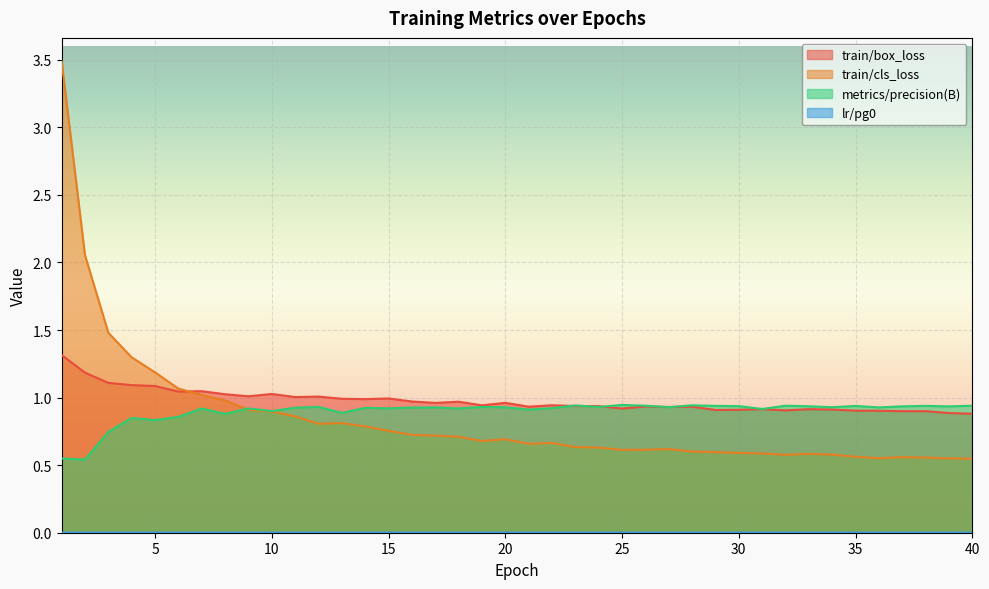

Reading left to right, what are all the values shown in this chart?

train/box_loss: 1.3	1.2	1.1	1.1	1.1	1.0	1.0	1.0	1.0	1.0	1.0	1.0	1.0	1.0	1.0	1.0	1.0	1.0	0.9	1.0	0.9	0.9	0.9	0.9	0.9	0.9	0.9	0.9	0.9	0.9	0.9	0.9	0.9	0.9	0.9	0.9	0.9	0.9	0.9	0.9
train/cls_loss: 3.5	2.1	1.5	1.3	1.2	1.1	1.0	1.0	0.9	0.9	0.9	0.8	0.8	0.8	0.8	0.7	0.7	0.7	0.7	0.7	0.7	0.7	0.6	0.6	0.6	0.6	0.6	0.6	0.6	0.6	0.6	0.6	0.6	0.6	0.6	0.6	0.6	0.6	0.6	0.5
metrics/precision(B): 0.5	0.5	0.7	0.8	0.8	0.9	0.9	0.9	0.9	0.9	0.9	0.9	0.9	0.9	0.9	0.9	0.9	0.9	0.9	0.9	0.9	0.9	0.9	0.9	0.9	0.9	0.9	0.9	0.9	0.9	0.9	0.9	0.9	0.9	0.9	0.9	0.9	0.9	0.9	0.9
lr/pg0: 0.0	0.0	0.0	0.0	0.0	0.0	0.0	0.0	0.0	0.0	0.0	0.0	0.0	0.0	0.0	0.0	0.0	0.0	0.0	0.0	0.0	0.0	0.0	0.0	0.0	0.0	0.0	0.0	0.0	0.0	0.0	0.0	0.0	0.0	0.0	0.0	0.0	0.0	0.0	0.0